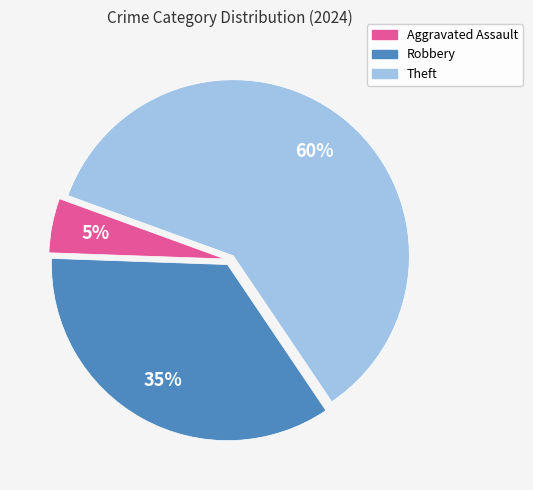

Between Aggravated Assault and Robbery, which is larger?

Robbery